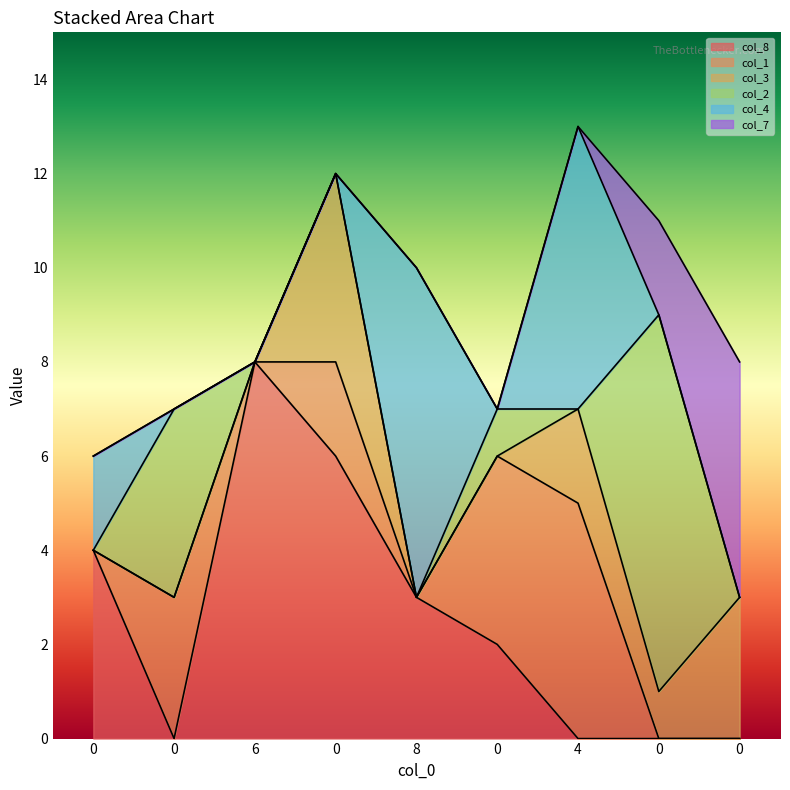

Which series has the largest range (max minus min)?

col_8